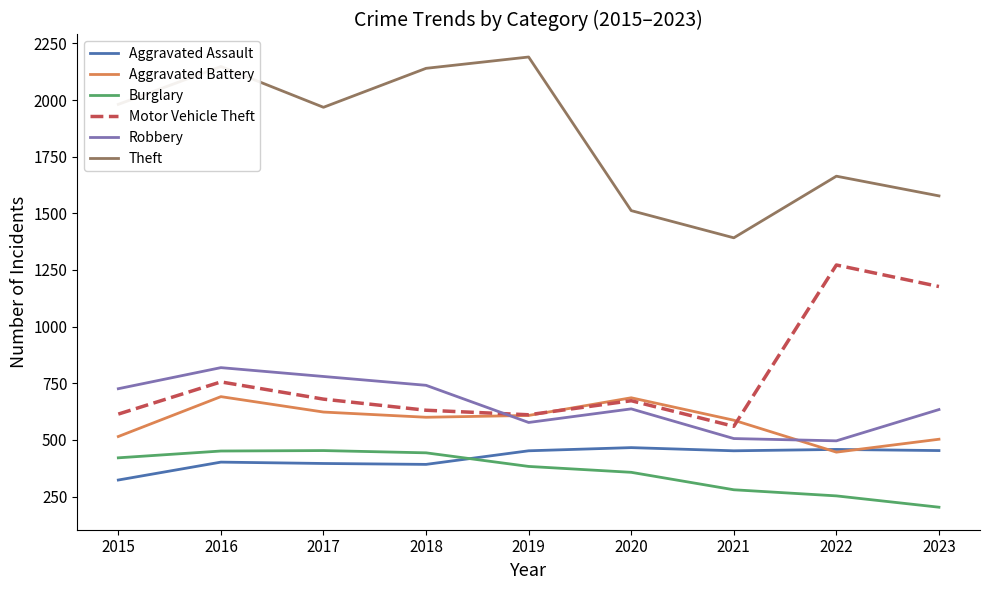

How many lines are shown in the chart?

6